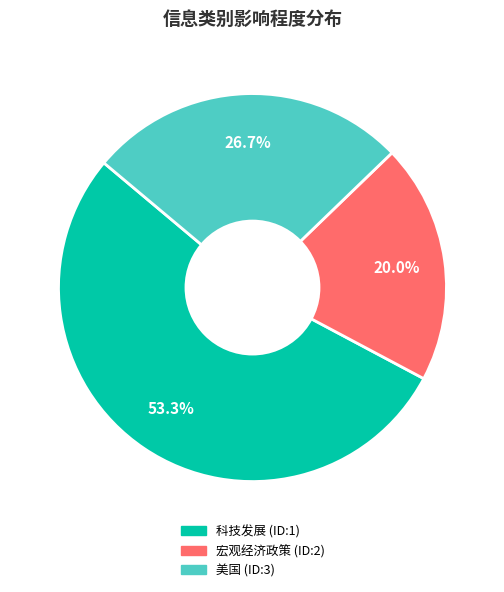

To the nearest percent, what is the combined percentage of 科技发展 and 美国?

80%